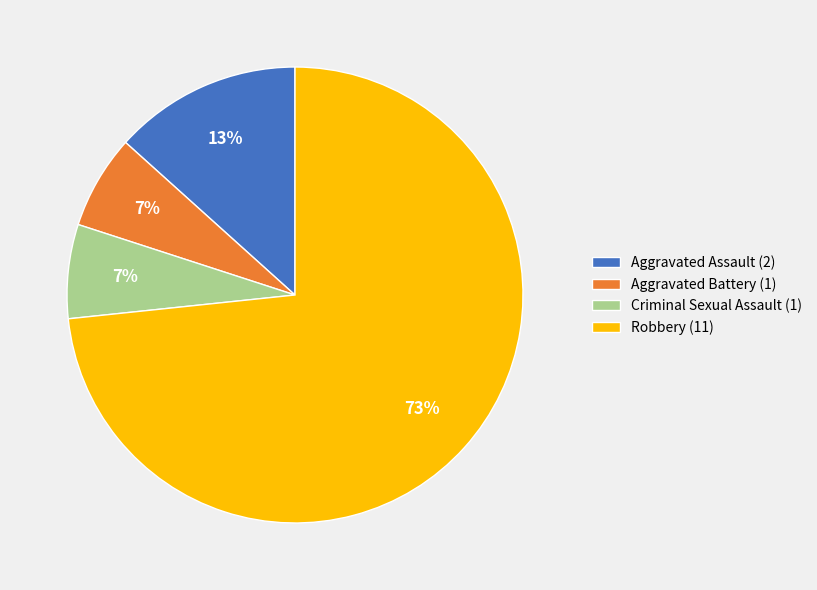

How many slices are in this pie chart?

4